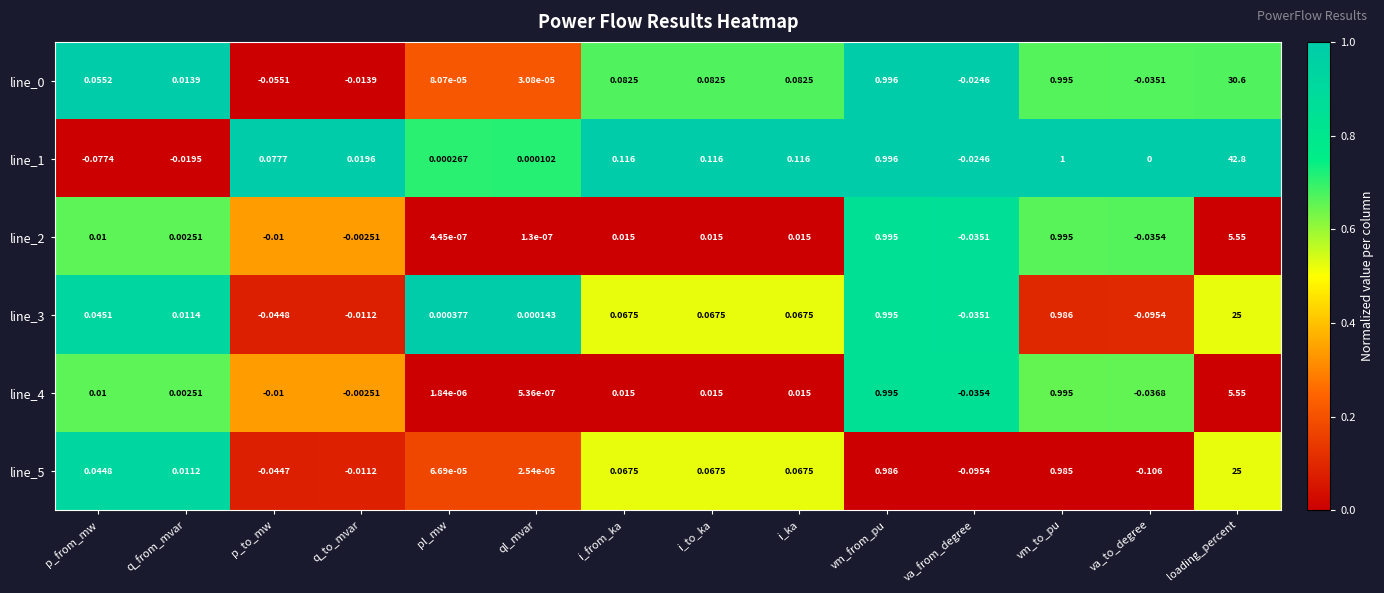

At which label is line_5 closest to 12?

vm_from_pu